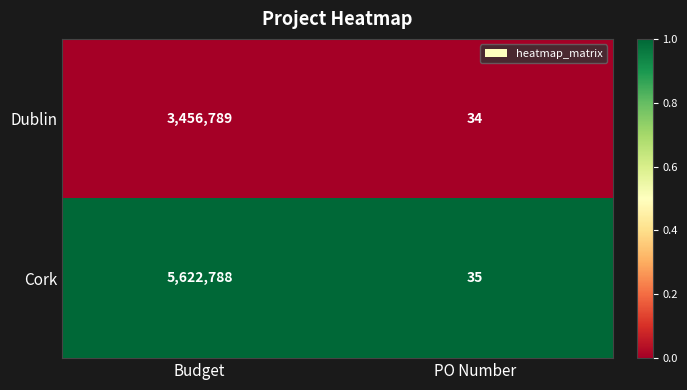

How many distinct data groups are displayed?

2